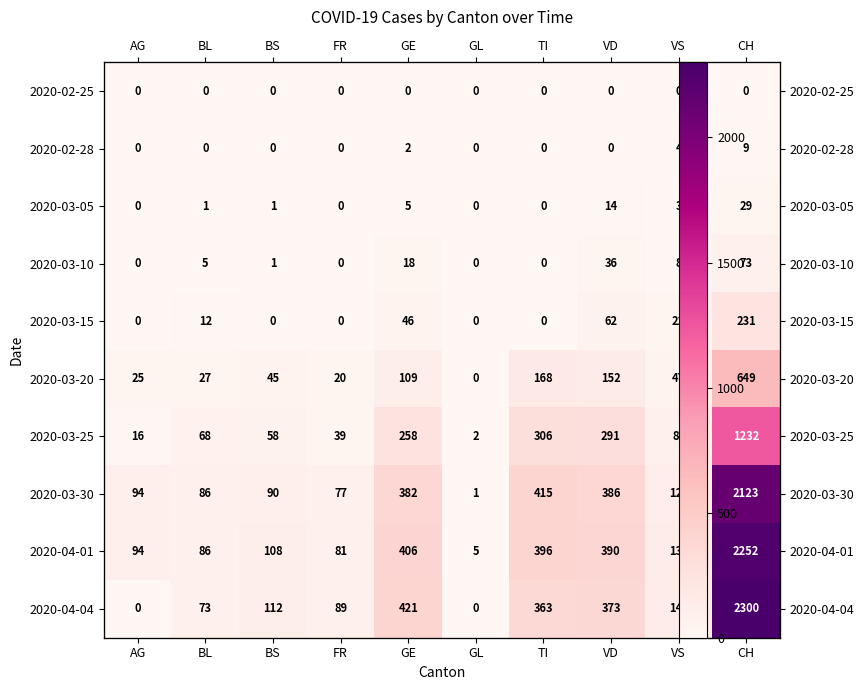

The 2020-02-28 series shows 5 at FR. True or false?

False